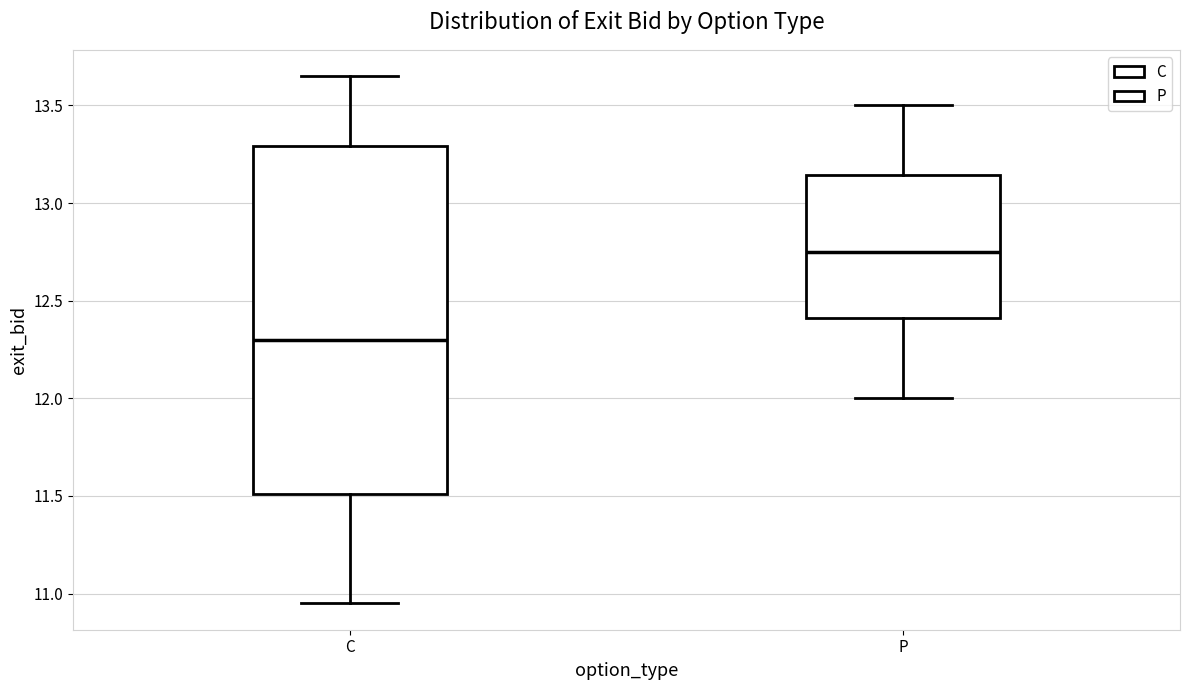

Where is the lower edge of the box for C on the y-axis? The values are not printed on the chart, so give them approximately, as read against the axis.

11.50